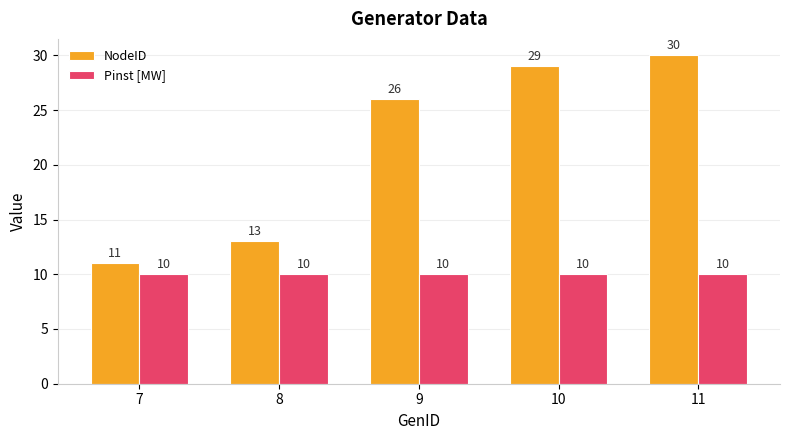

What are all the series names shown in the legend?

NodeID, Pinst [MW]